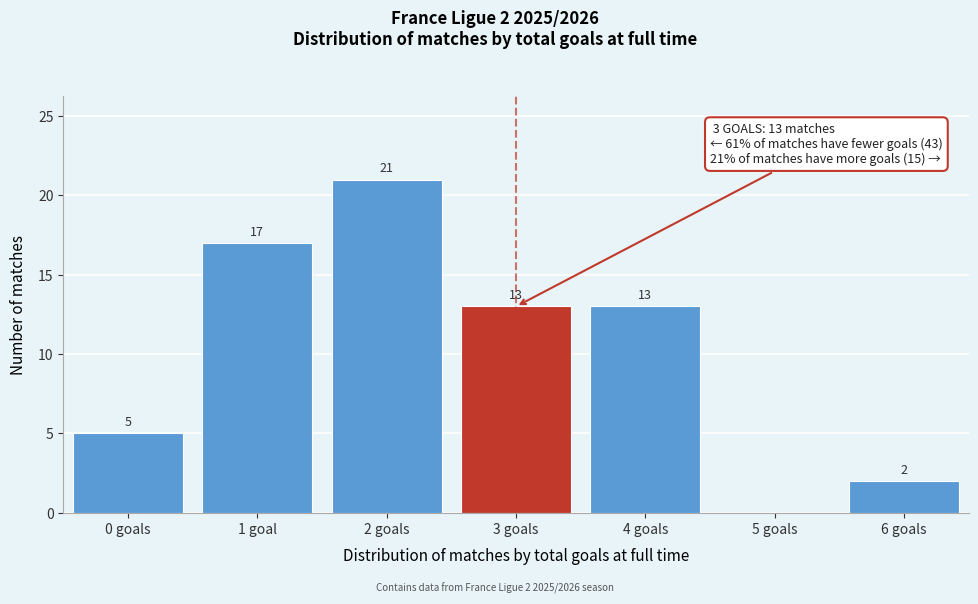

Reading left to right, what are all the values shown in this chart?

0 goals=5	1 goal=17	2 goals=21	3 goals=13	4 goals=13	5 goals=0	6 goals=2